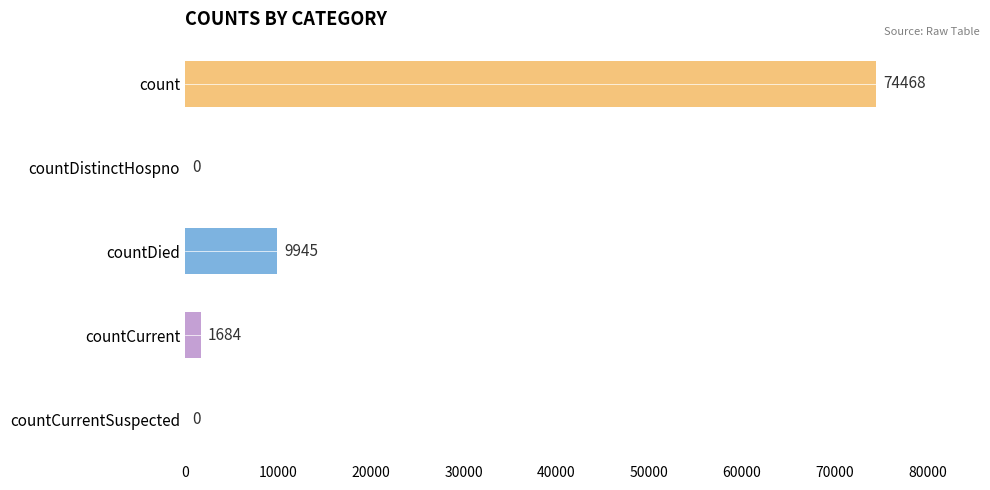

Are the bars horizontal?

Yes